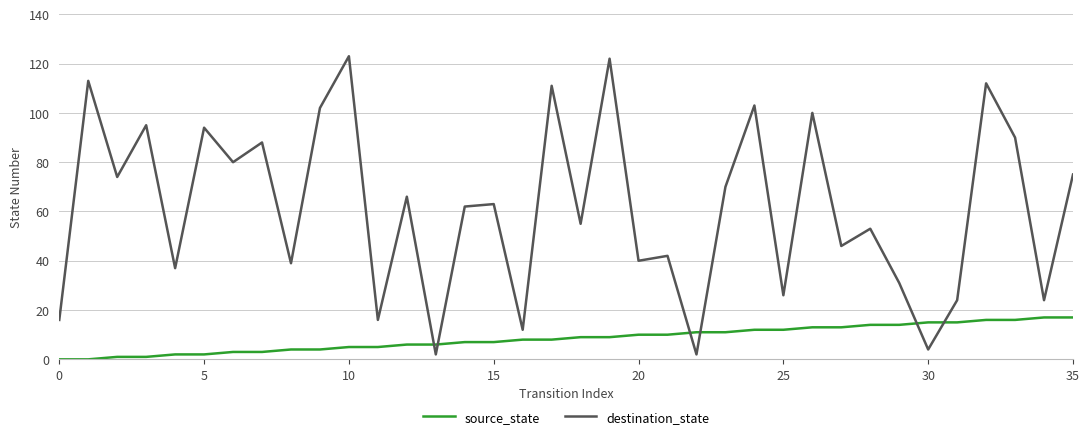

Which series has the largest total across all categories?

destination_state